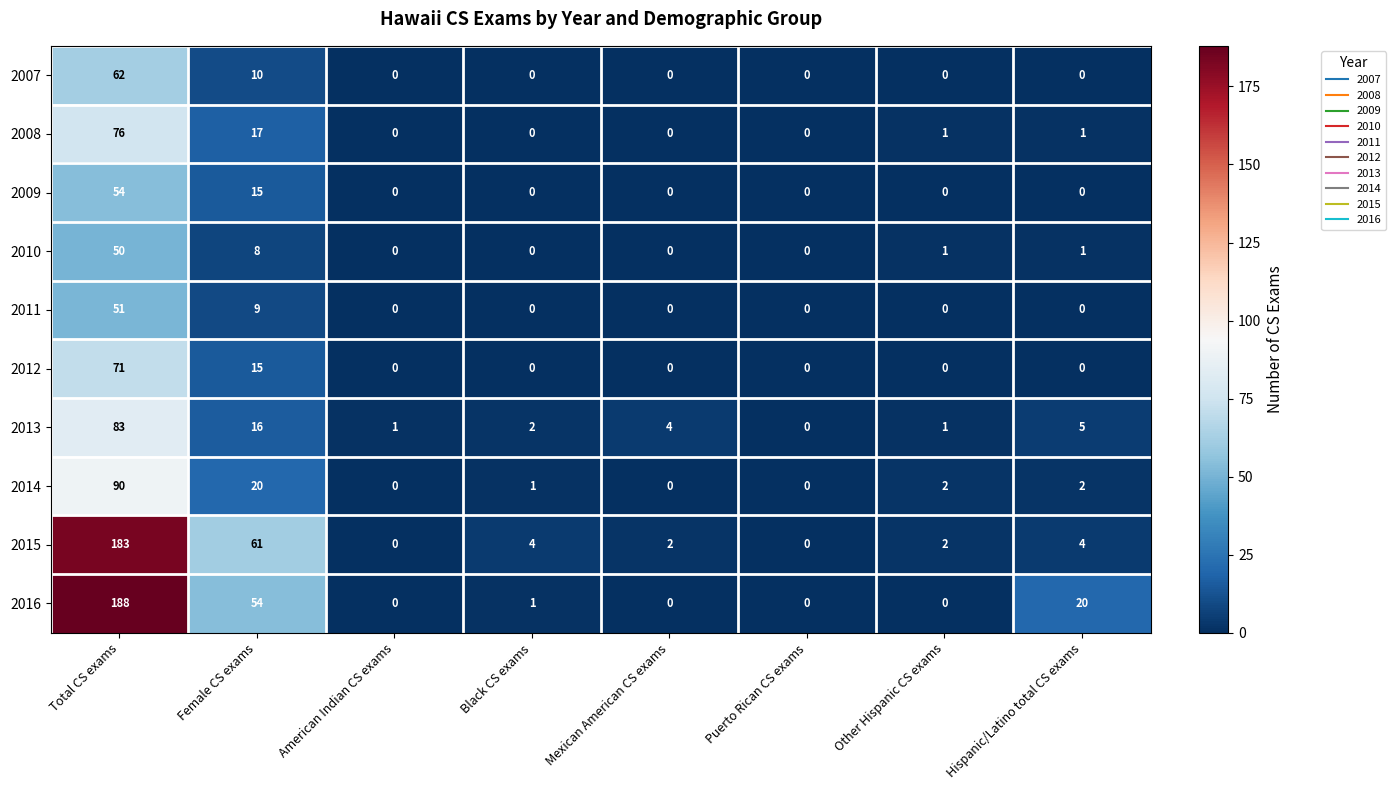

True or false: 2007 has a value of 62 at Total CS exams.

True